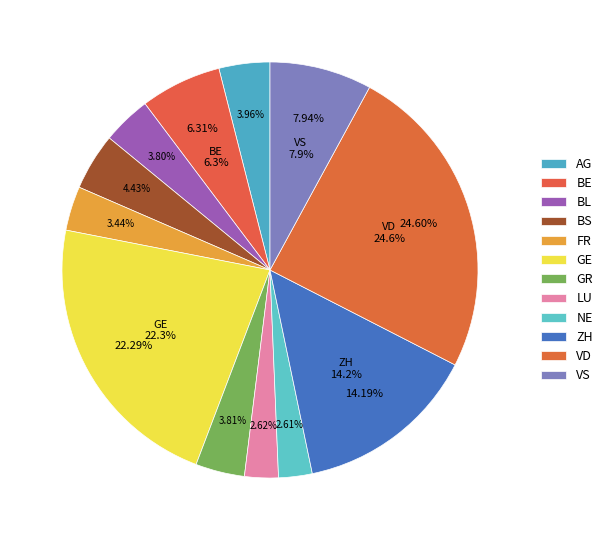

Rank the categories by value from highest to lowest.

VD, GE, ZH, VS, BE, BS, AG, GR, BL, FR, LU, NE